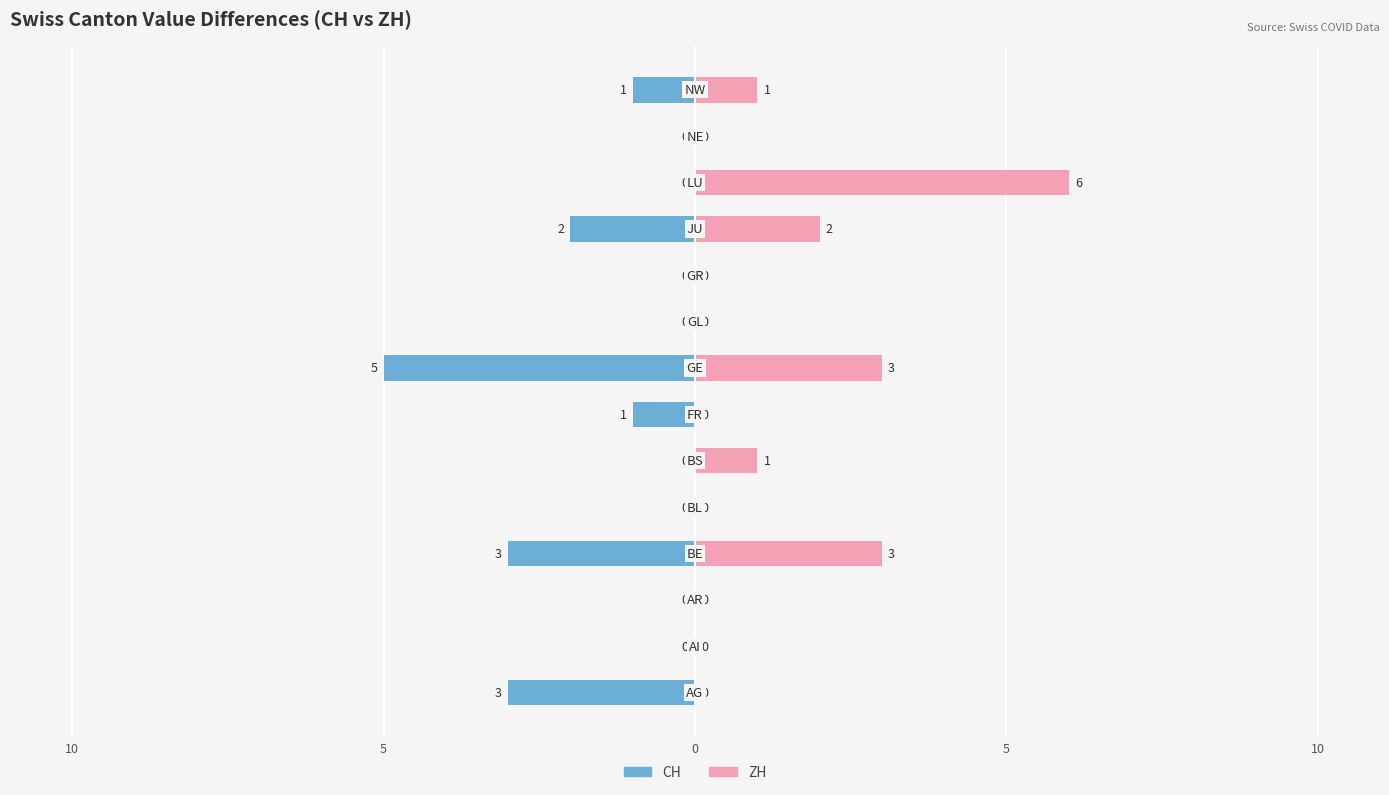

How many categories are shown in the chart?

14